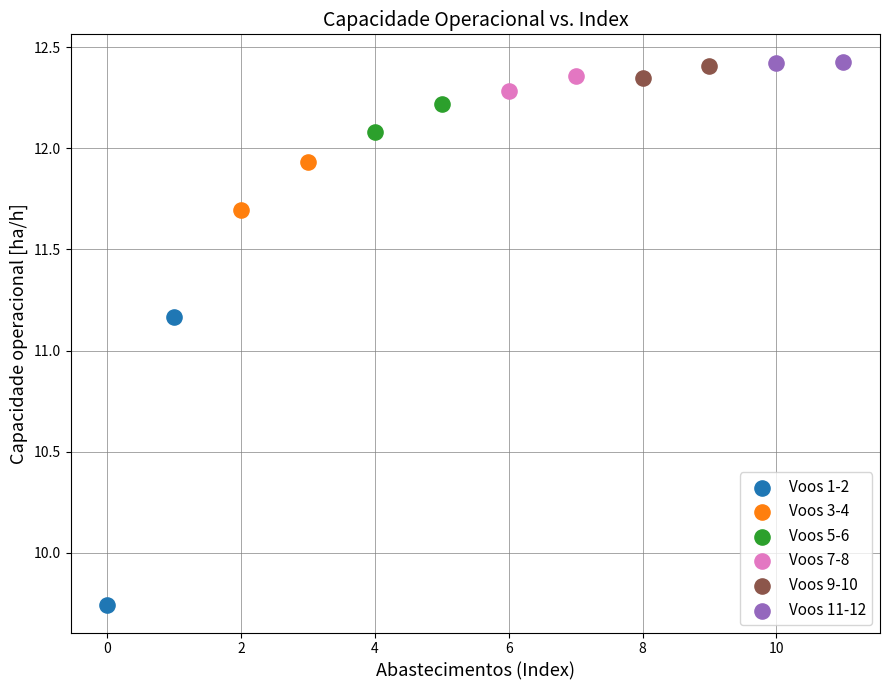

What are all the series names shown in the legend?

Voos 1-2, Voos 3-4, Voos 5-6, Voos 7-8, Voos 9-10, Voos 11-12